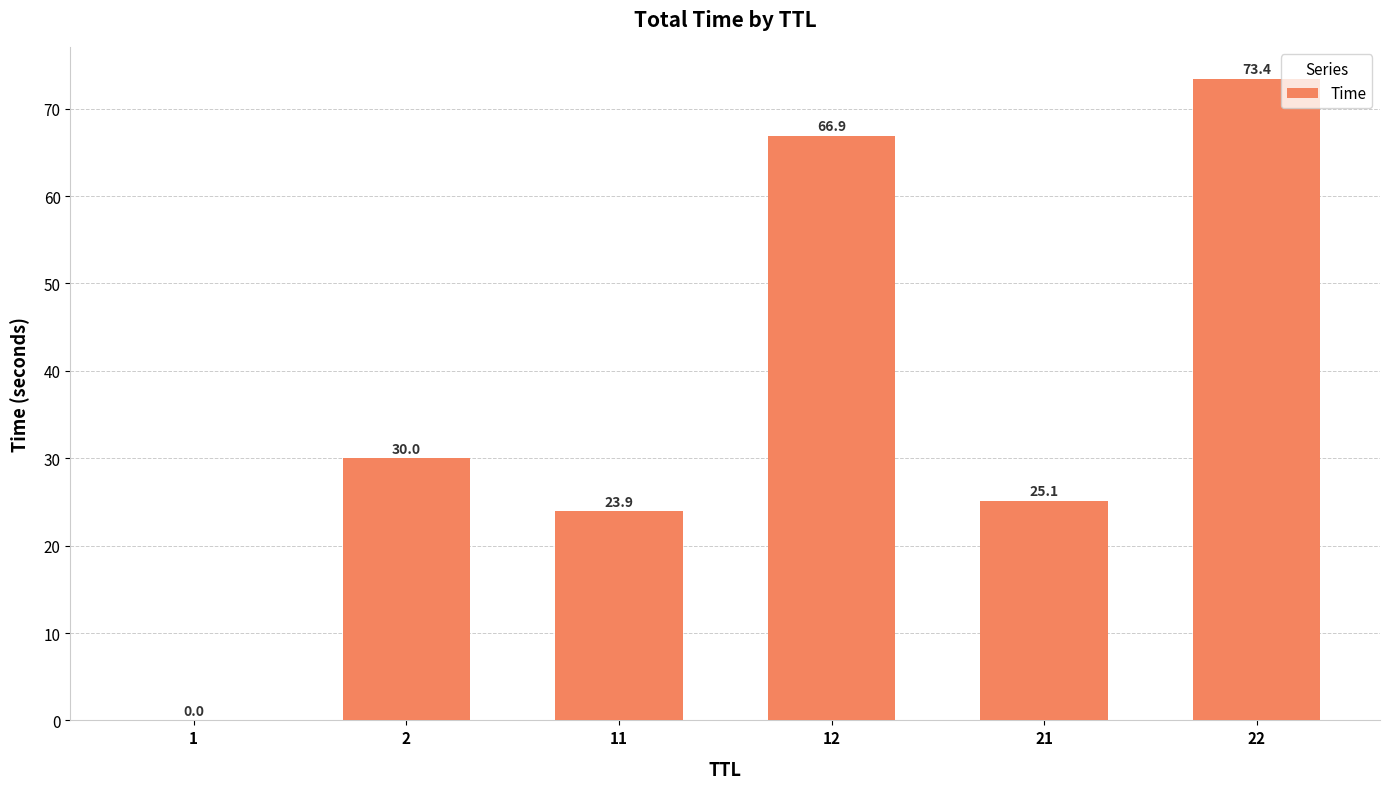

At which label does the data first exceed 30?

2